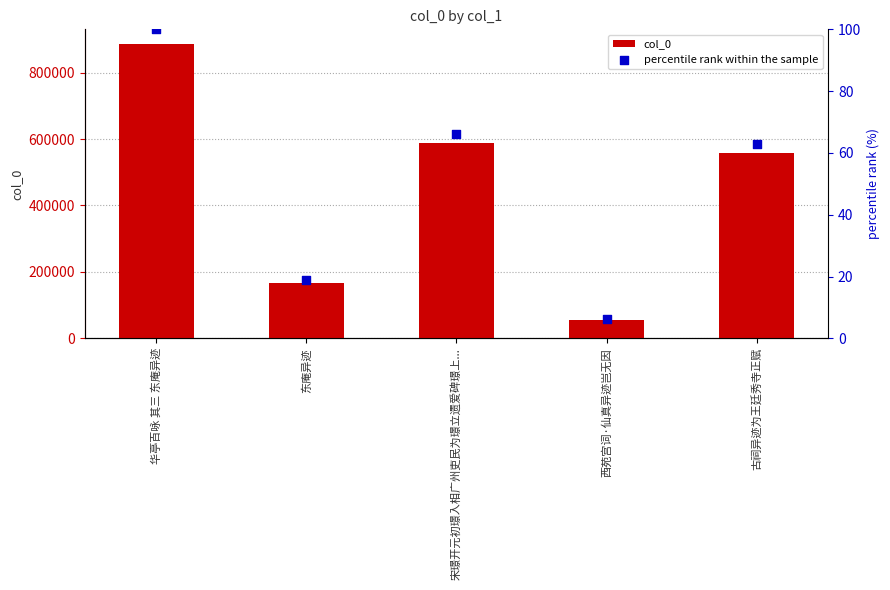

What are all the series names shown in the legend?

col_0, percentile rank within the sample